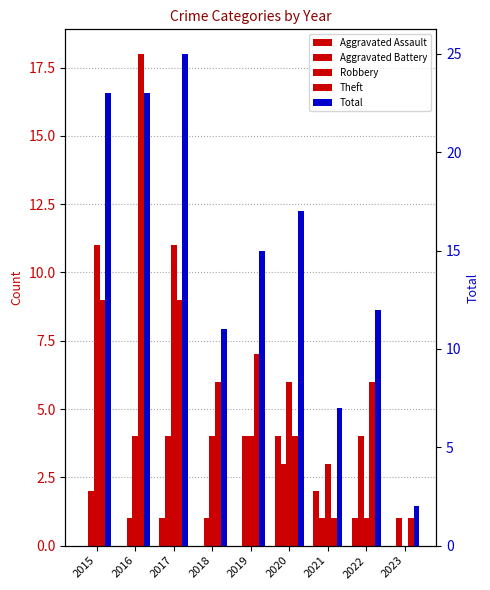

What is the difference between the second highest and minimum values in the Aggravated Battery series?

3